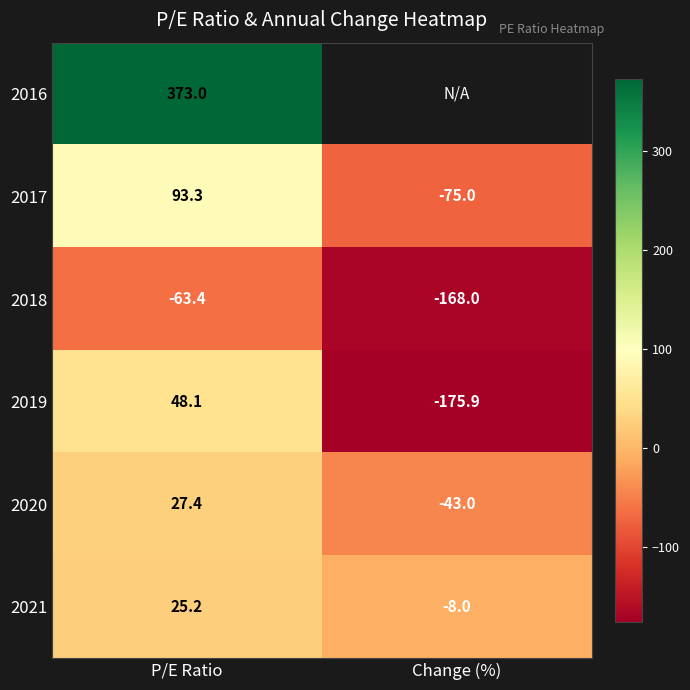

What is the total value across all series at P/E Ratio?

503.6